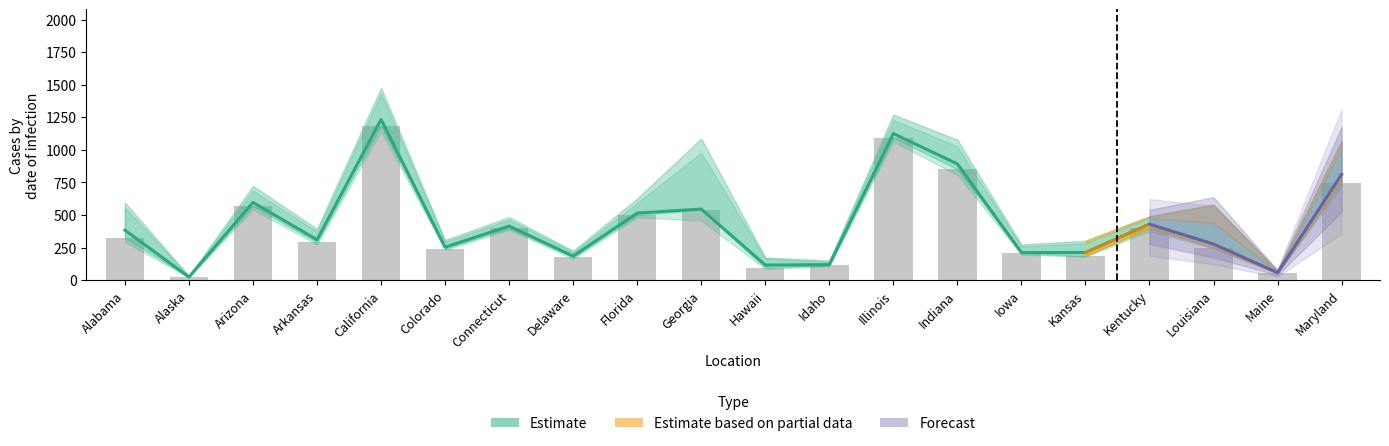

What is the lowest value of the Estimate series?

24